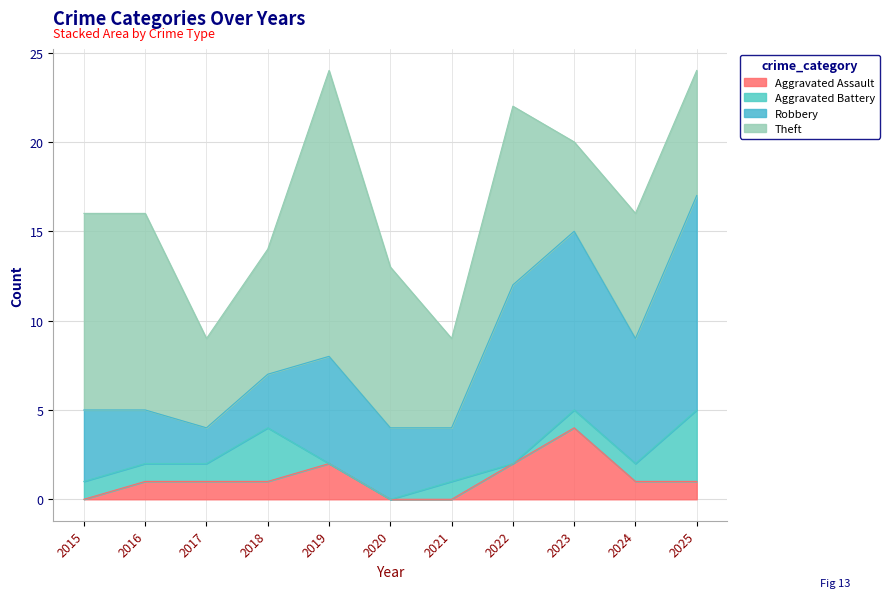

At which category does Aggravated Assault reach its first local peak?

2019